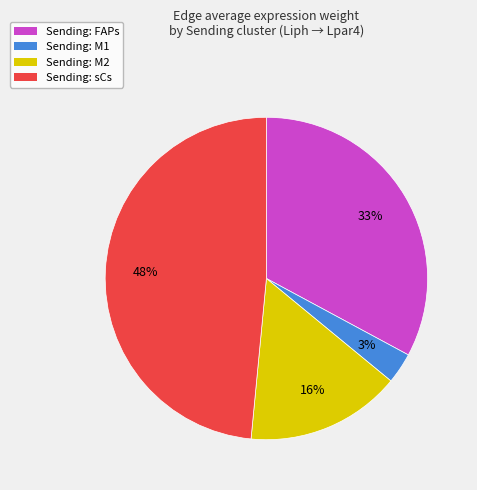

Is there a majority slice in this chart?

No